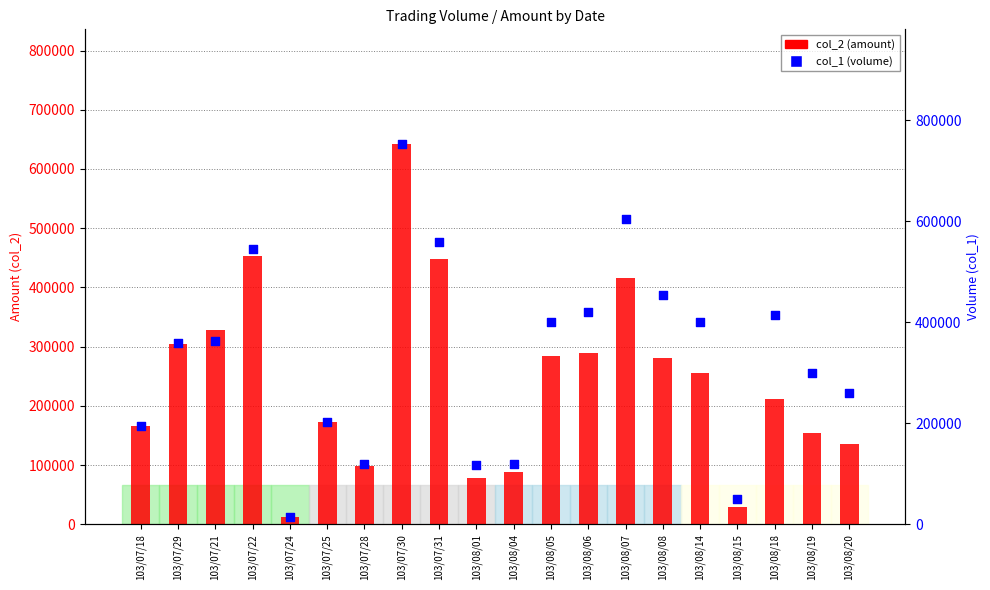

Which series has the widest spread of Y values?

col_1 (volume)